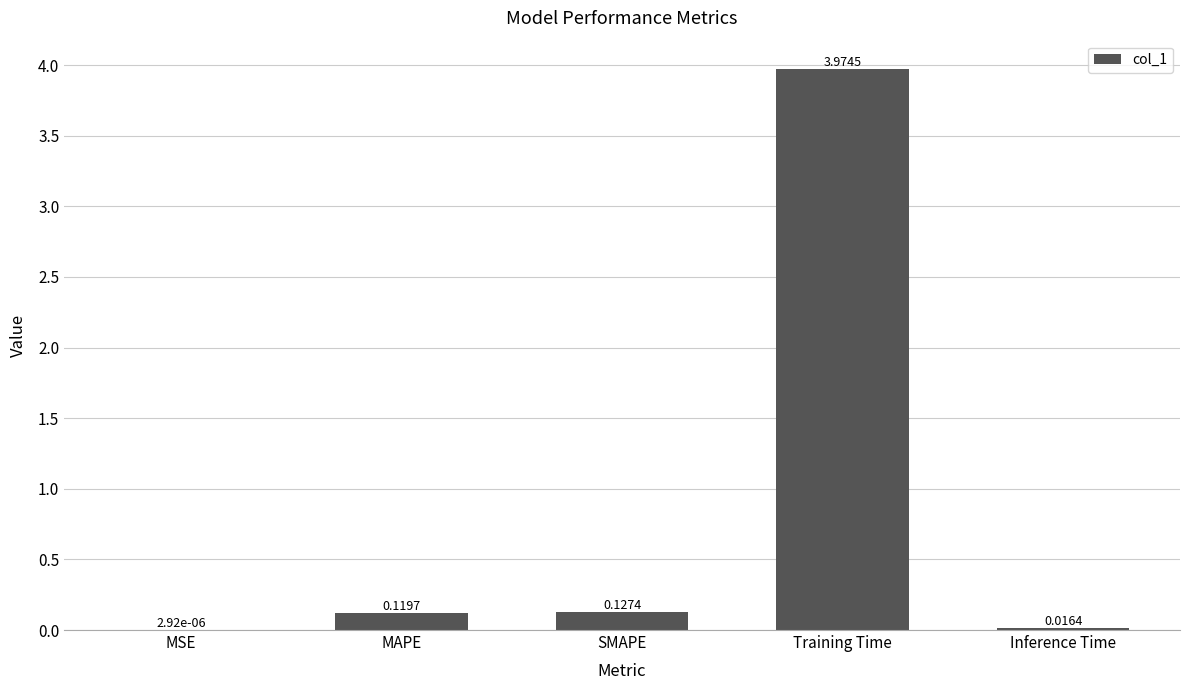

Which label corresponds to the largest value in the chart?

Training Time